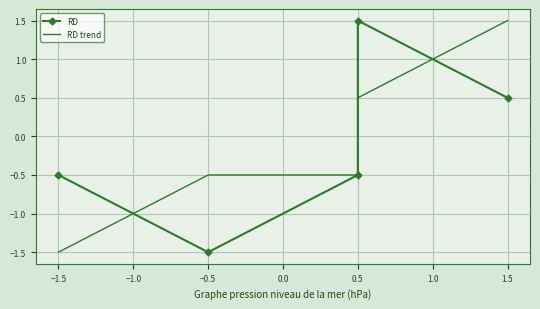

How many intersections are there between RD trend and RD?

2